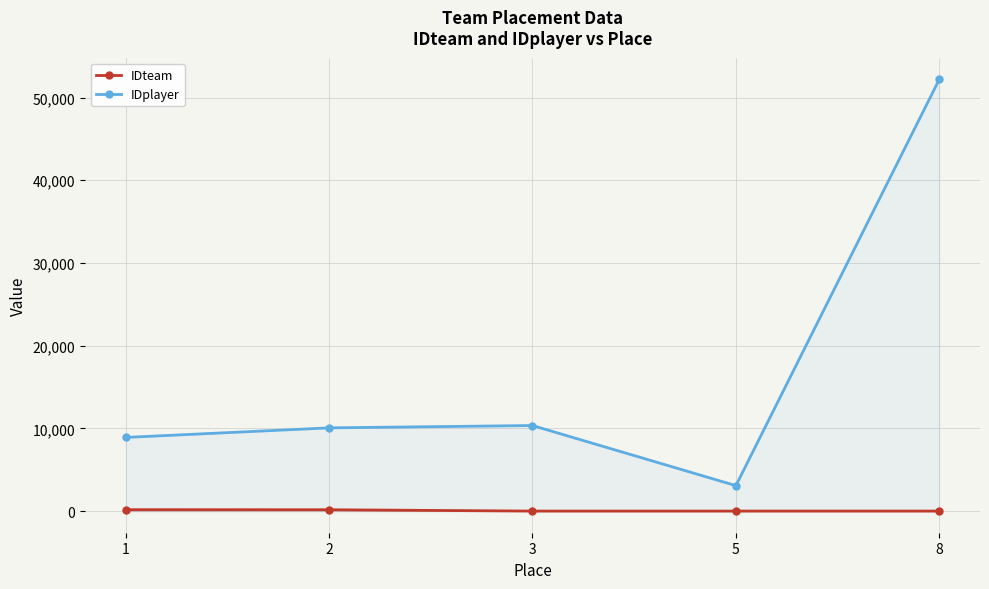

At which category does the chart reach its minimum across all series?

3